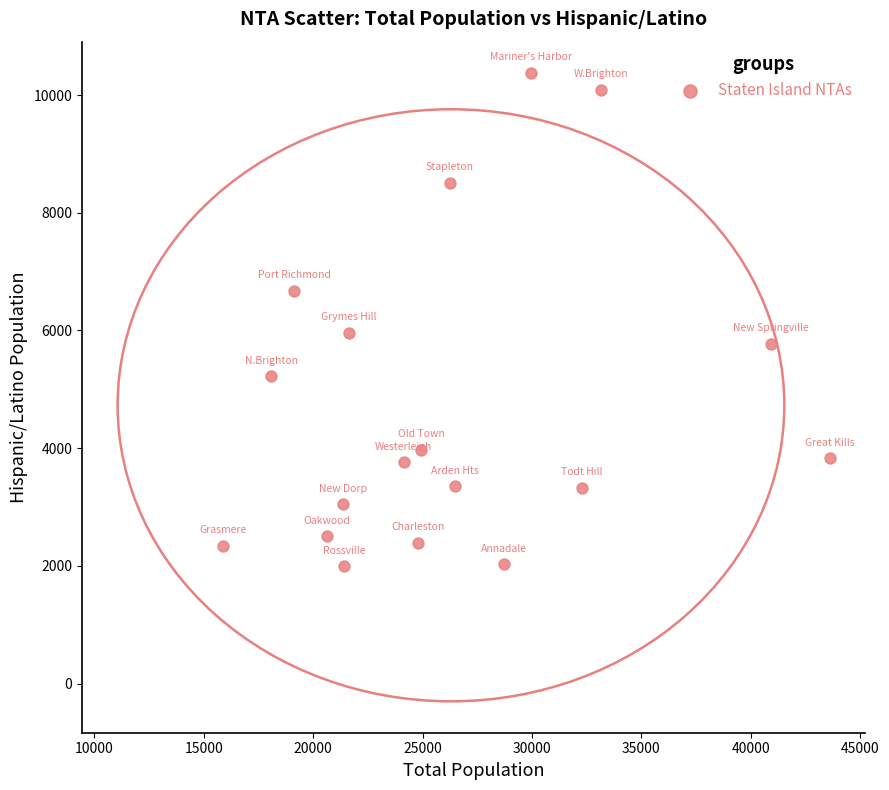

What Y value in the scatter plot is closest to 6182?

5959